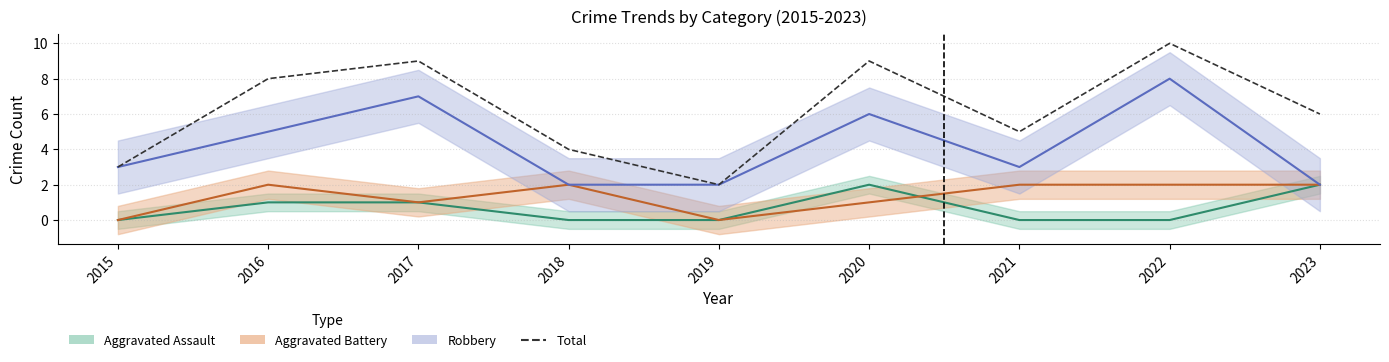

Reading left to right, what are all the values shown in this chart?

3	8	9	4	2	9	5	10	6